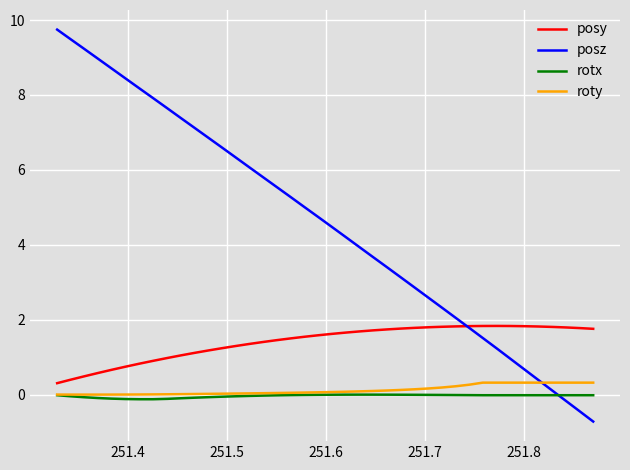

What is the sum of all roty values?

4.8